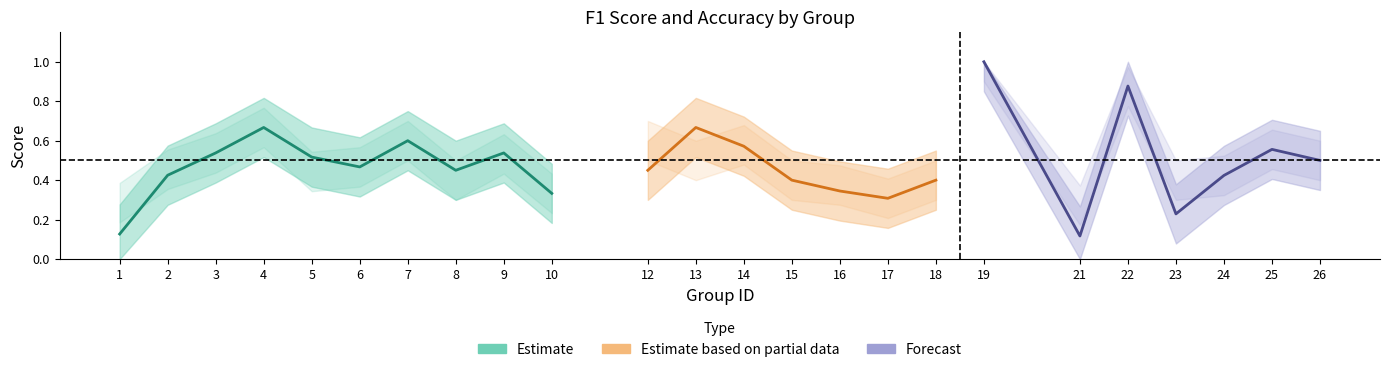

What is the value of the f1 point at the 11th from the left?

0.5